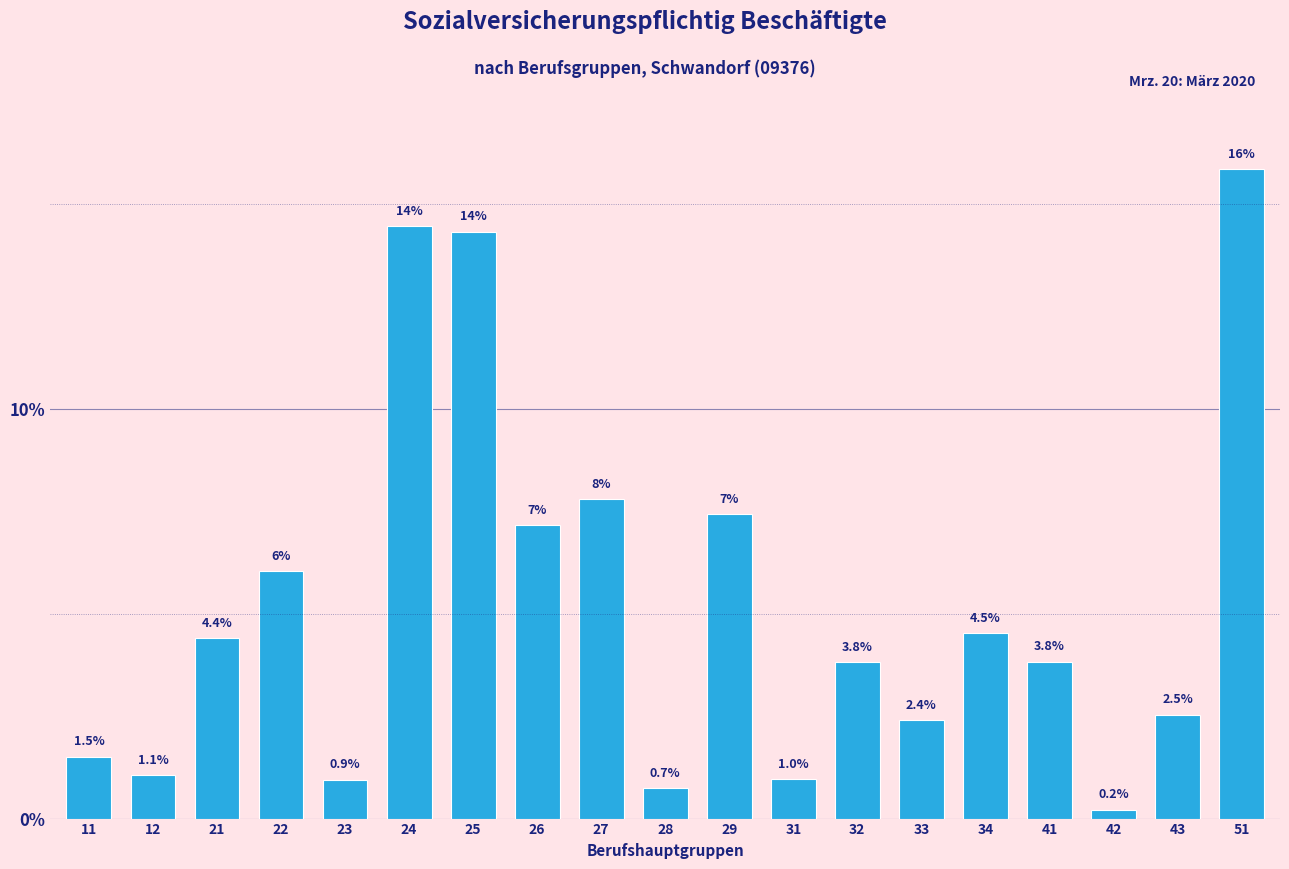

What is the value of the 2nd bar from the left?

1.1